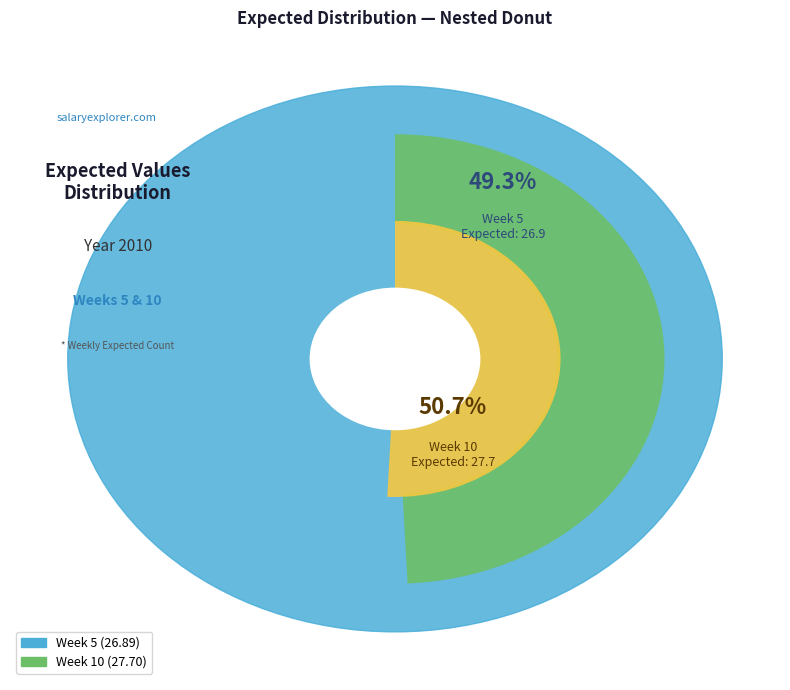

What percentage do Week 5 and Week 10 together represent?

100.0%